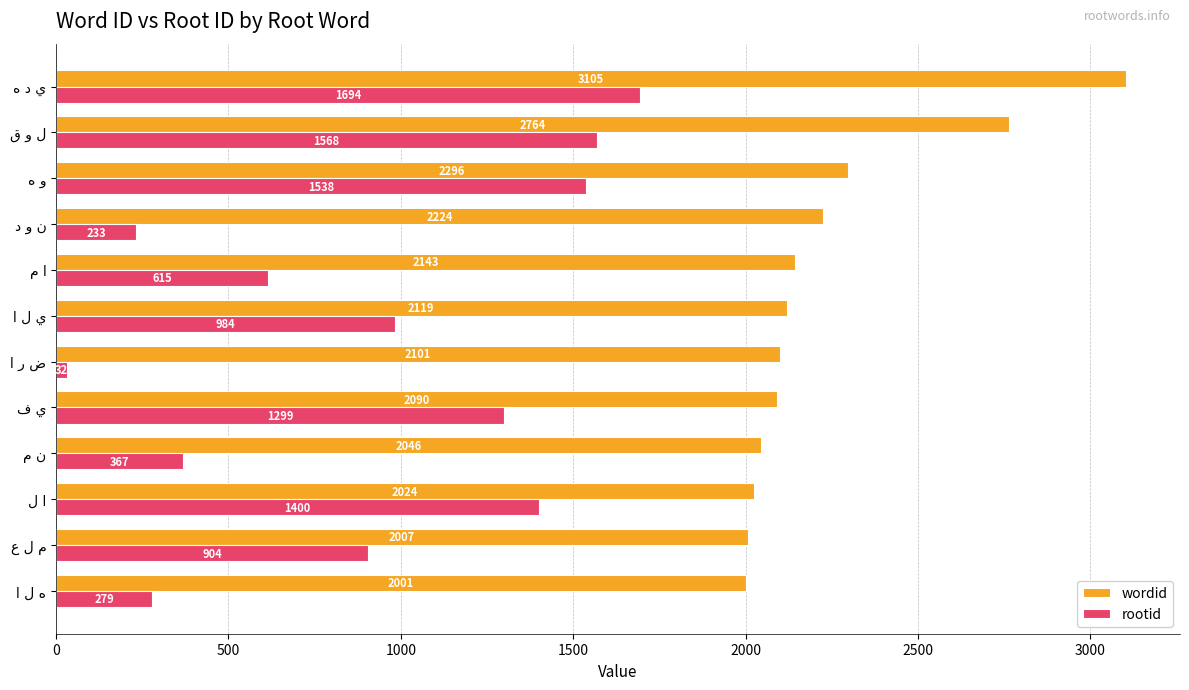

What is the minimum value for rootid?

32